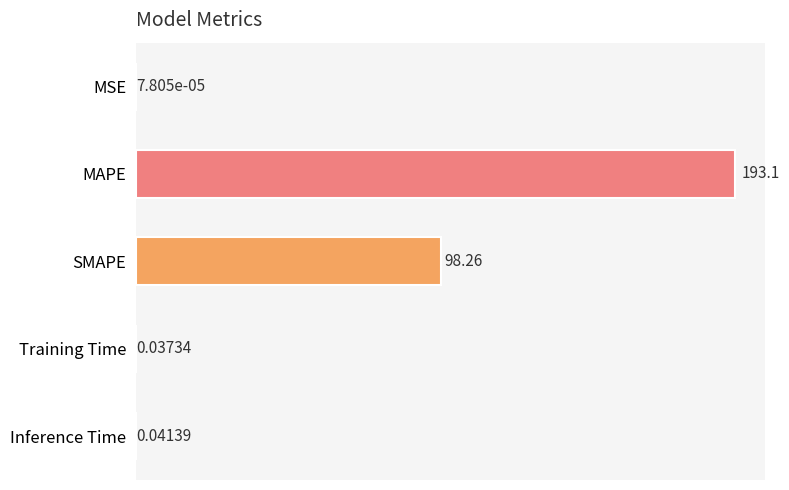

What is the greatest value displayed?

193.1